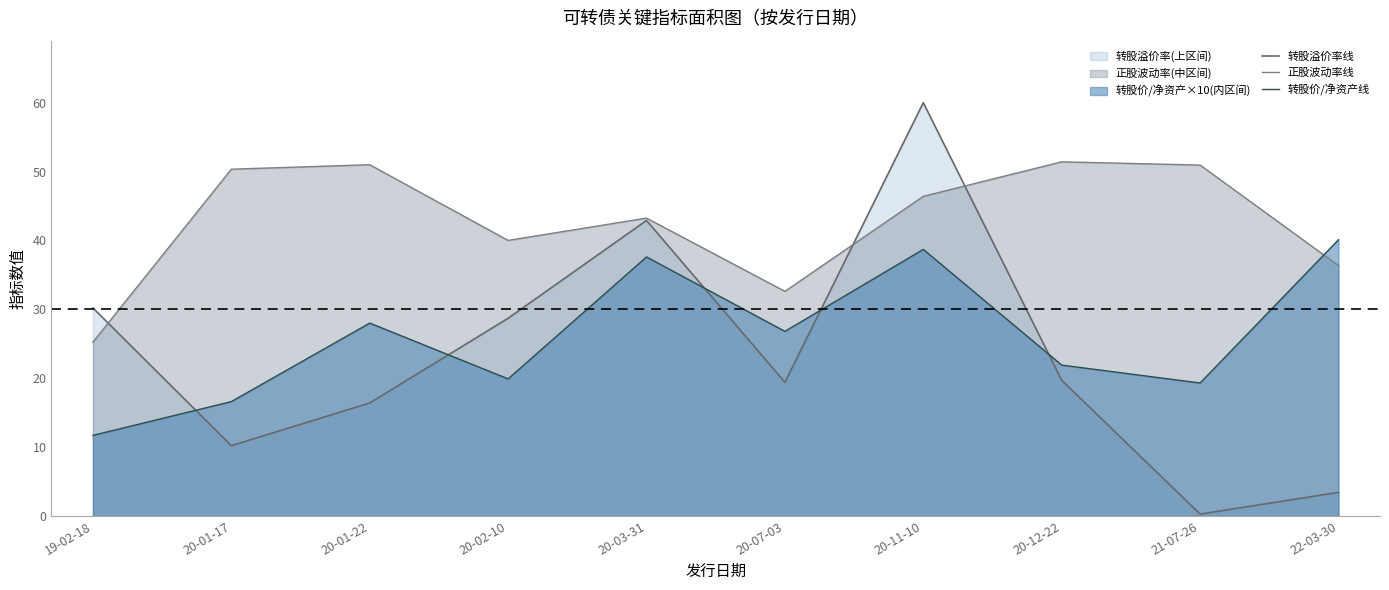

At which category does 转股溢价率线 reach its first local peak?

20-03-31